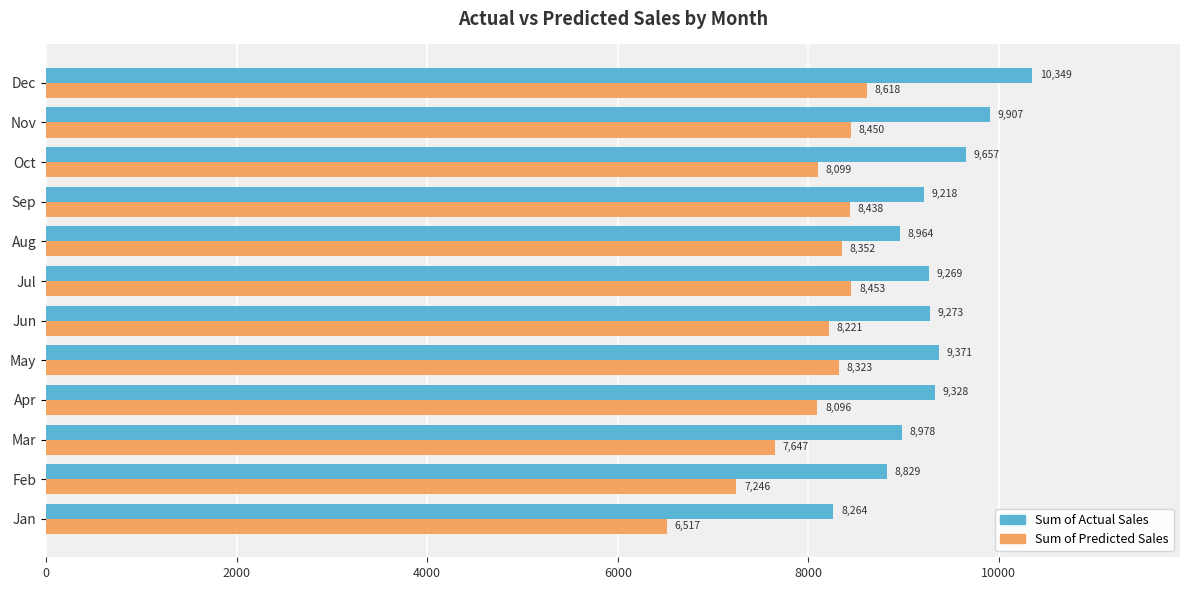

At which category is the sum across all series the highest?

Dec